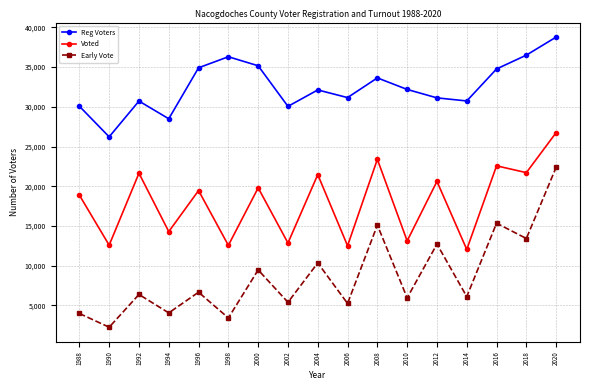

Where is the first local minimum for Voted?

1990